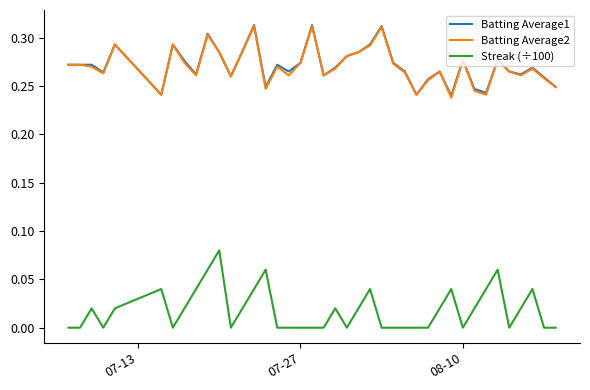

True or false: Streak (÷100) and Batting Average2 intersect in this chart.

False